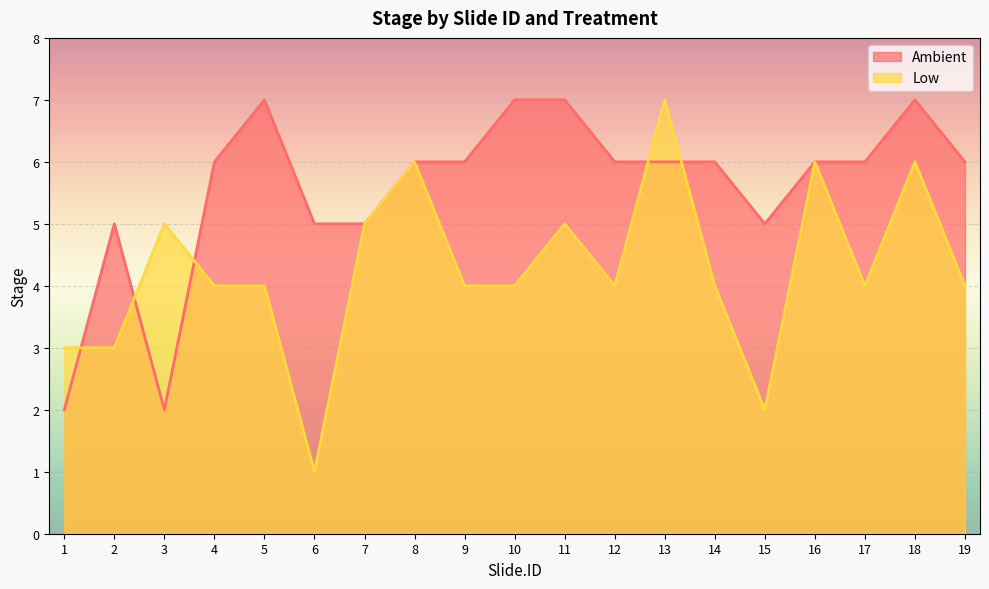

List the labels in order of value, smallest first.

1, 3, 2, 6, 7, 15, 4, 8, 9, 12, 13, 14, 16, 17, 19, 5, 10, 11, 18